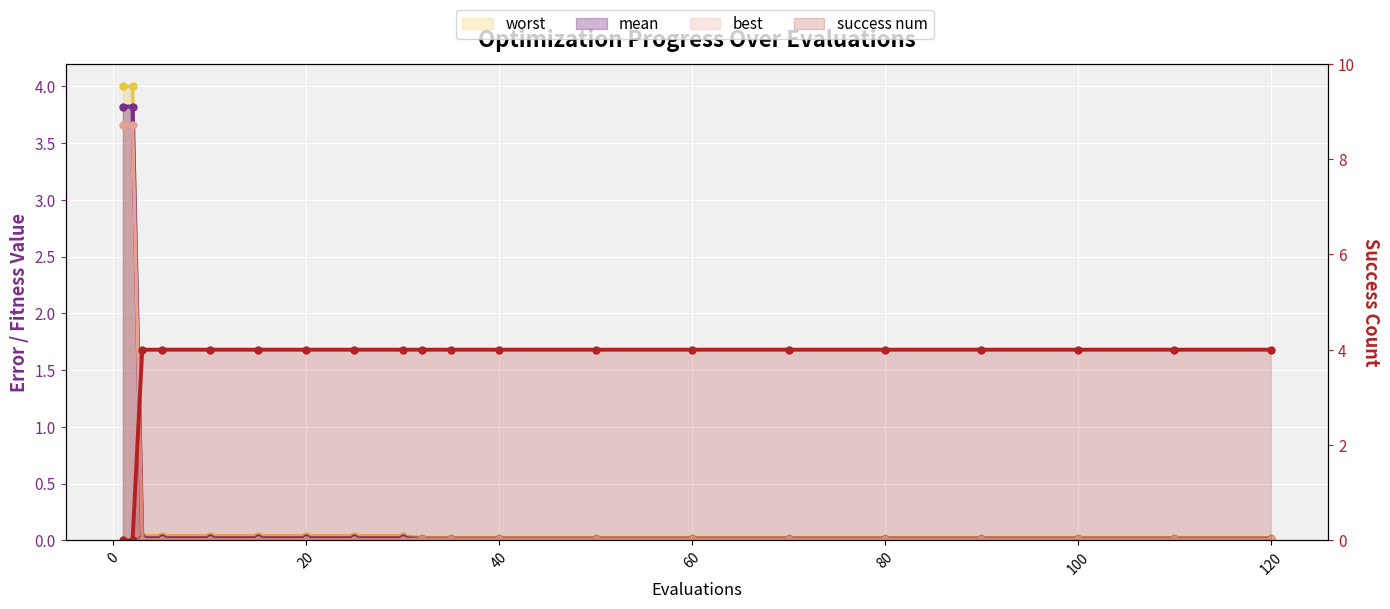

True or false: mean has more than 0 points higher than both neighbors.

False